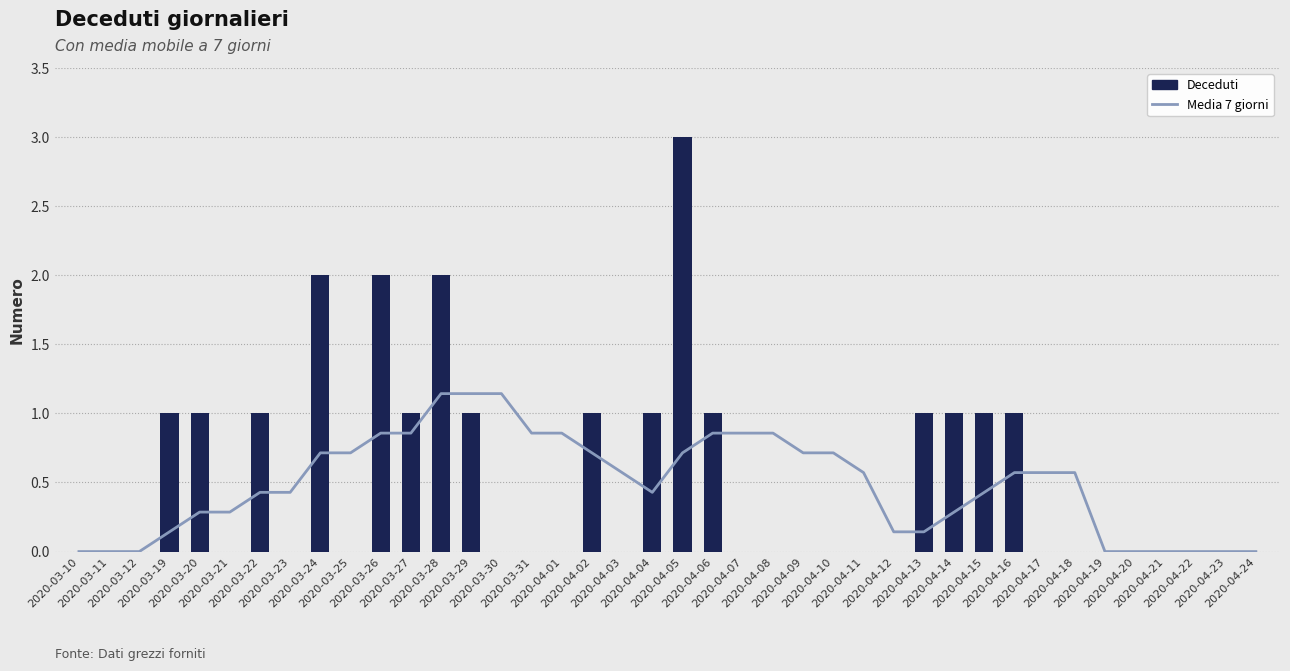

Rank the series by their maximum value, from highest to lowest.

Deceduti, Media 7 giorni